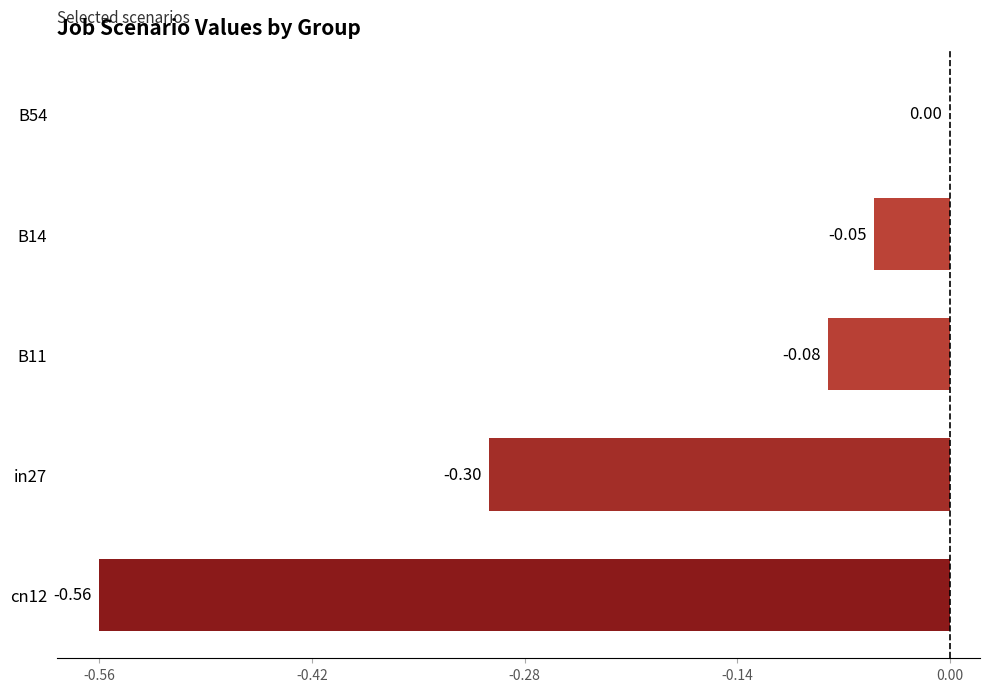

What is the sum of the values at in27 and B54?

-0.3